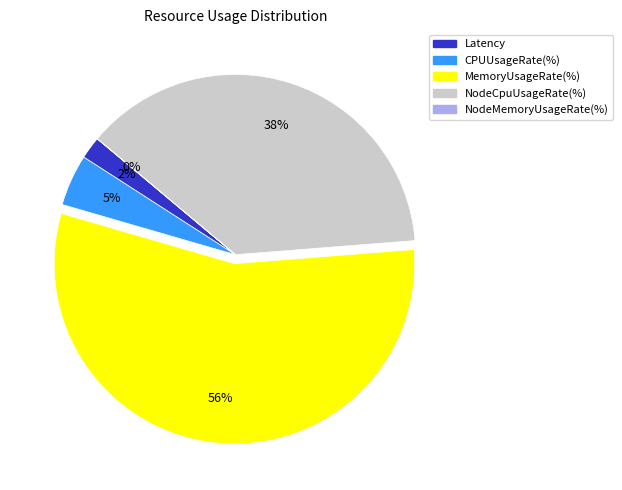

Which category has the biggest portion of the pie?

MemoryUsageRate(%)